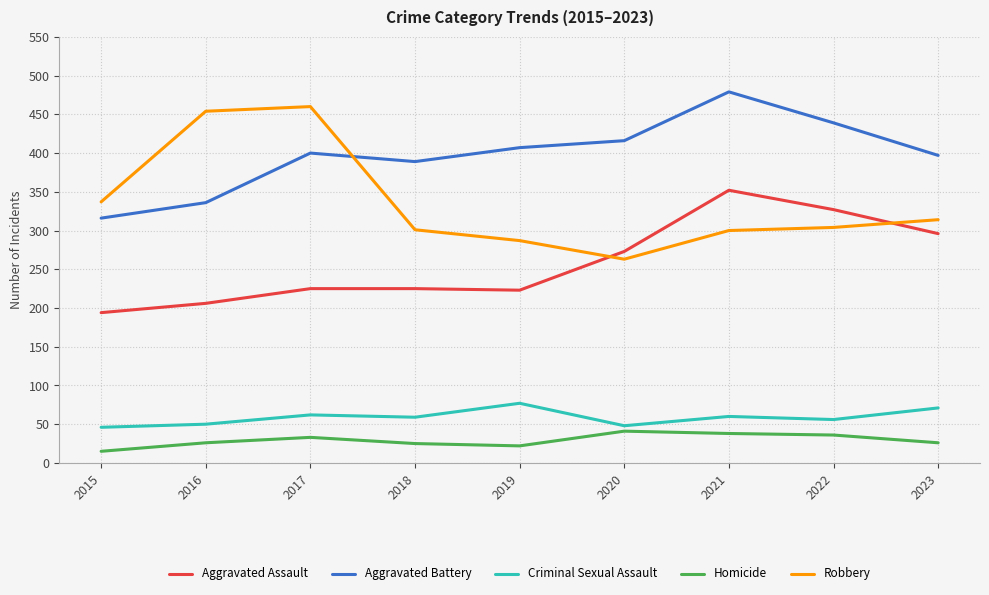

The value of Criminal Sexual Assault at 2022 is 25. True or false?

False